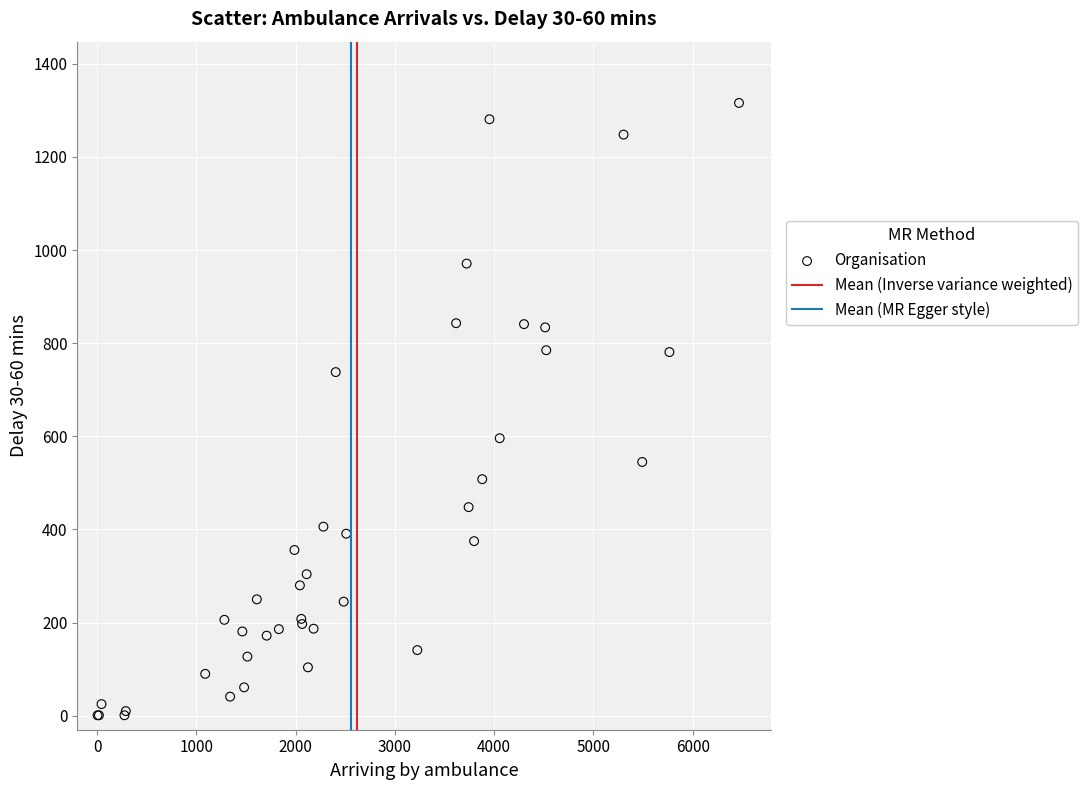

What Y value in the scatter plot is closest to 658?

596